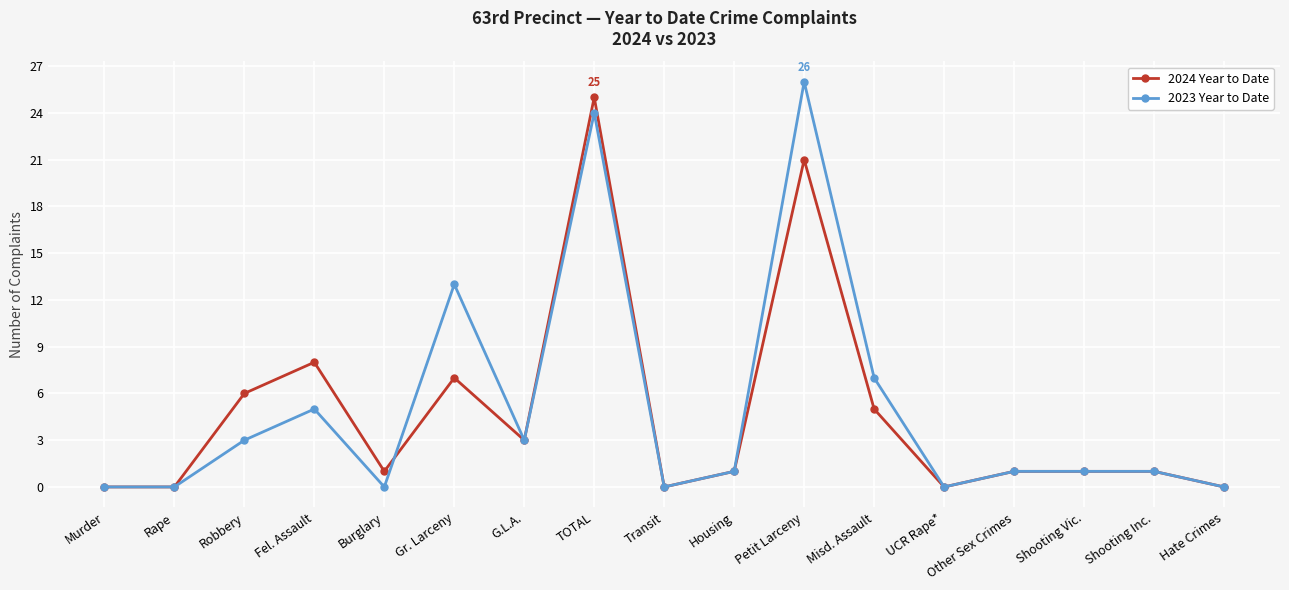

Is it true that 2023 Year to Date equals 34 at Petit Larceny?

False